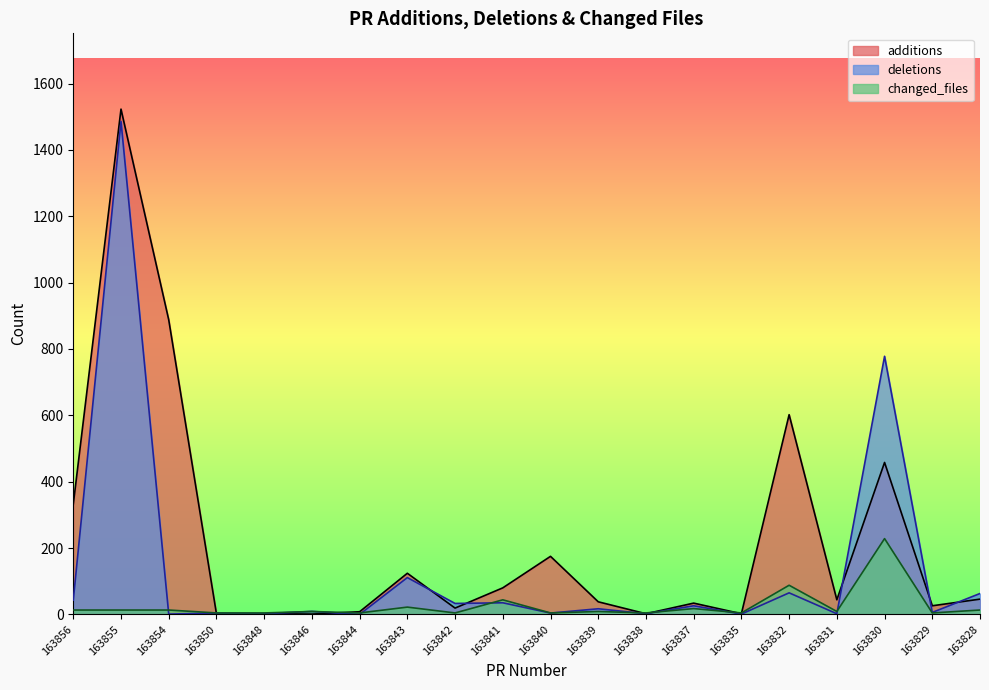

What is the sum of all additions values?

4406.0